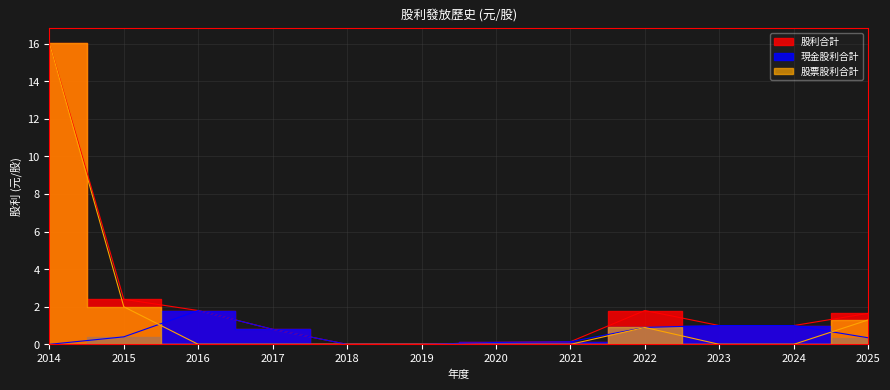

List the series in order of their peak value, highest first.

股票股利合計, 股利合計, 現金股利合計